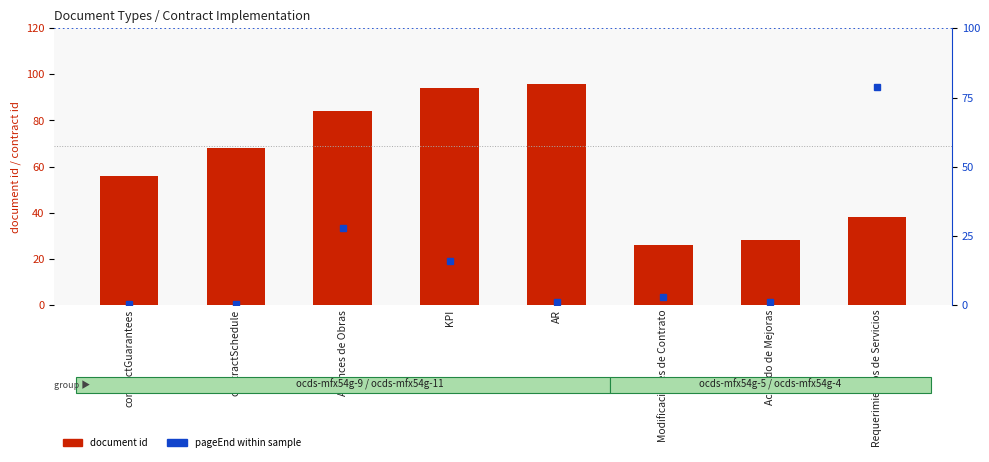

The value of document id at Acuerdo de Mejoras is 28. True or false?

True